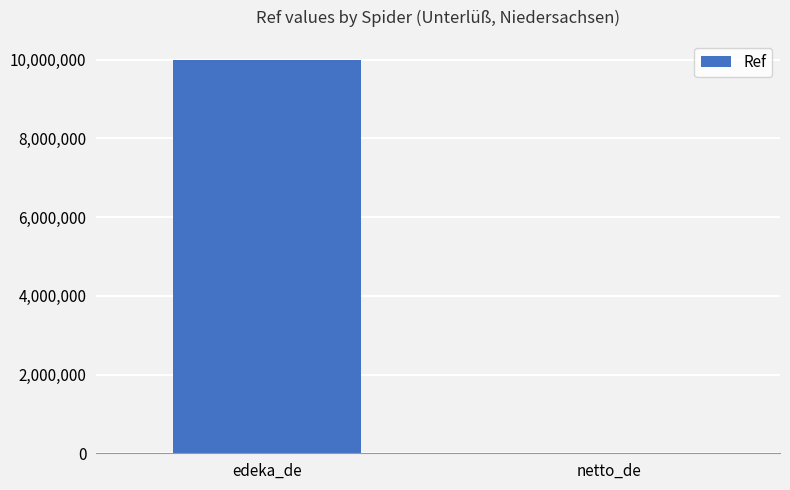

Are the bars horizontal?

No